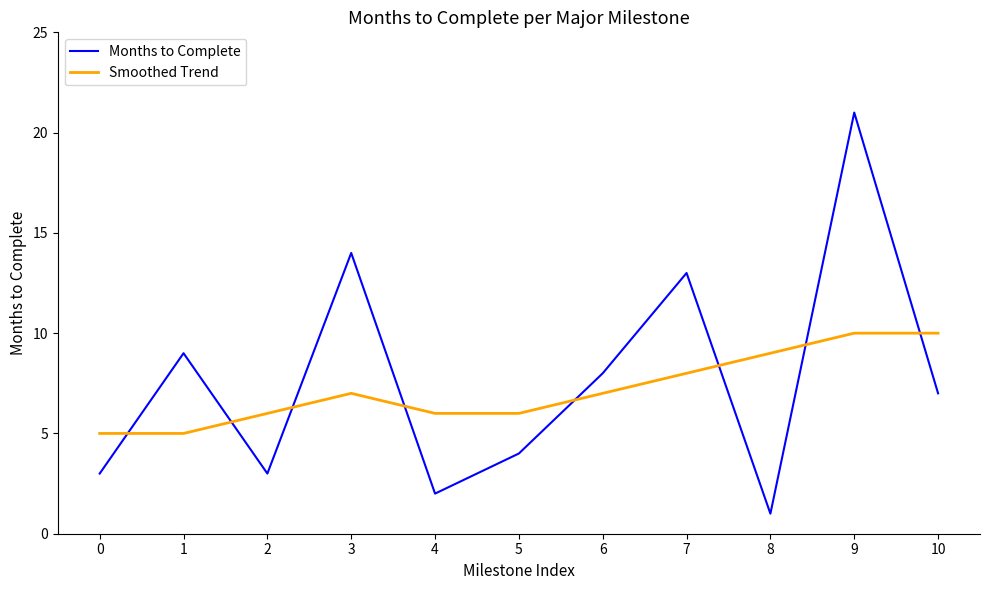

Reading right to left, list all the values displayed in this chart.

Months to Complete: 10=7	9=21	8=1	7=13	6=8	5=4	4=2	3=14	2=3	1=9	0=3
Smoothed Trend: 10=10	9=10	8=9	7=8	6=7	5=6	4=6	3=7	2=6	1=5	0=5